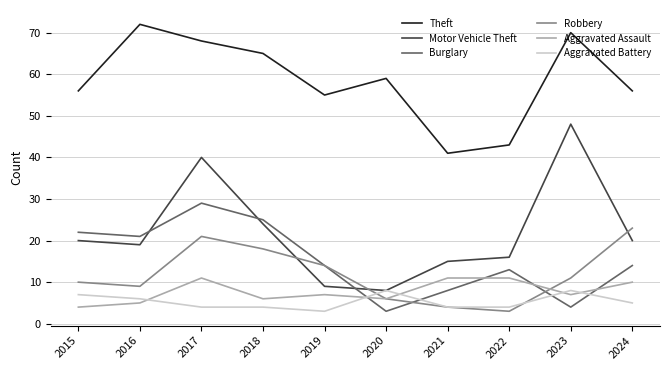

What is the greatest value displayed?

72